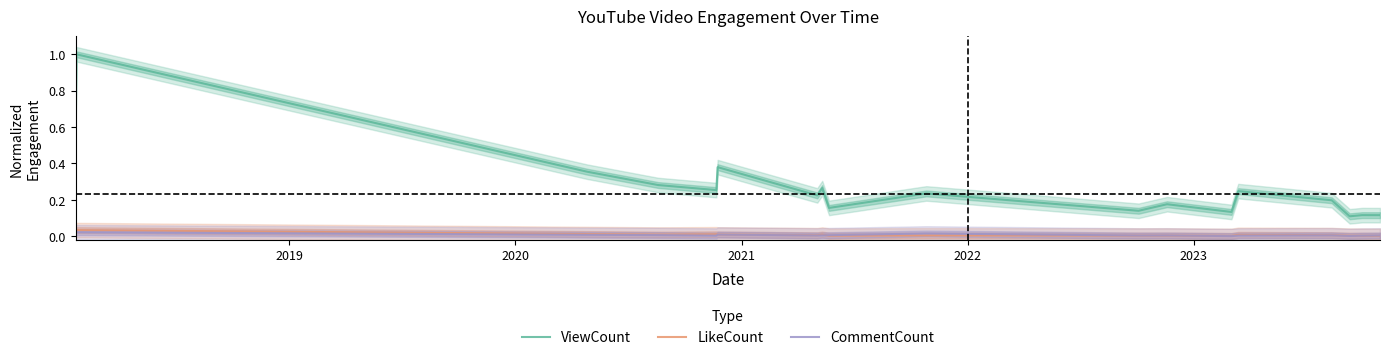

True or false: LikeCount and ViewCount intersect in this chart.

False